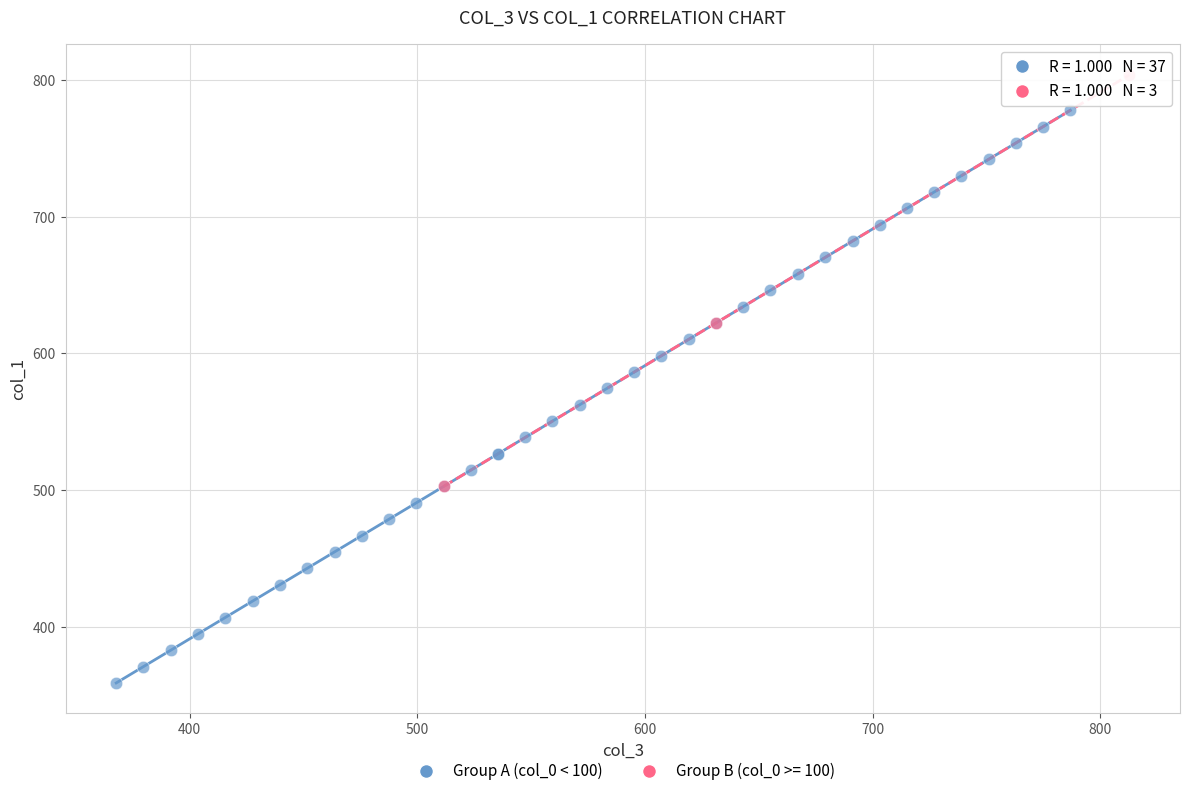

Which series reaches the maximum Y coordinate?

Group B (col_0 >= 100)